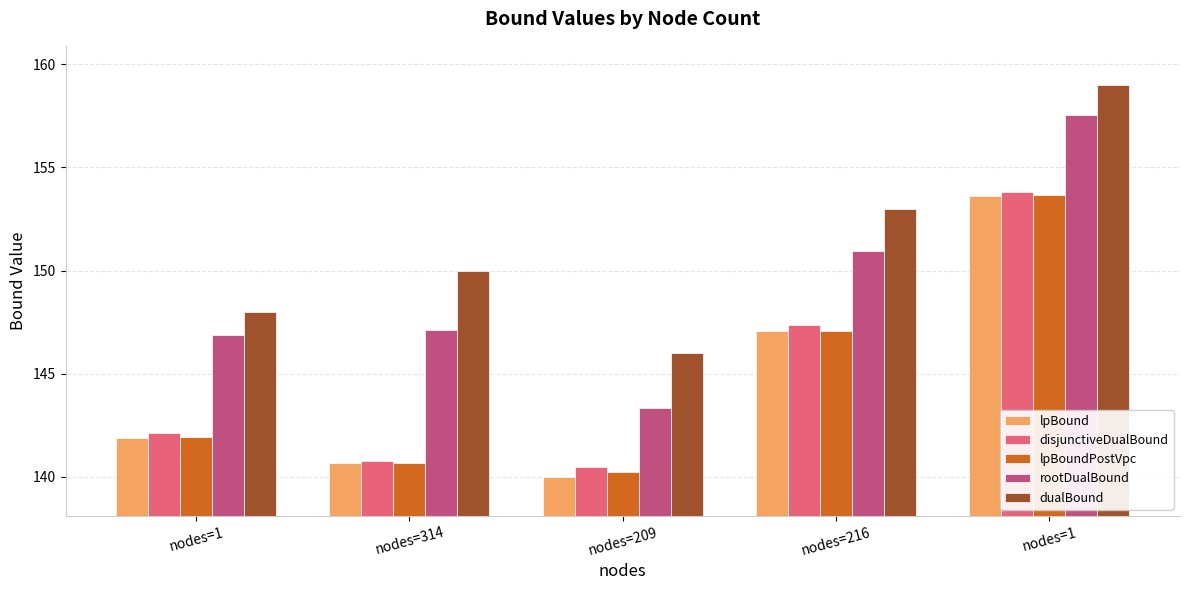

How many categories are shown in the chart?

5